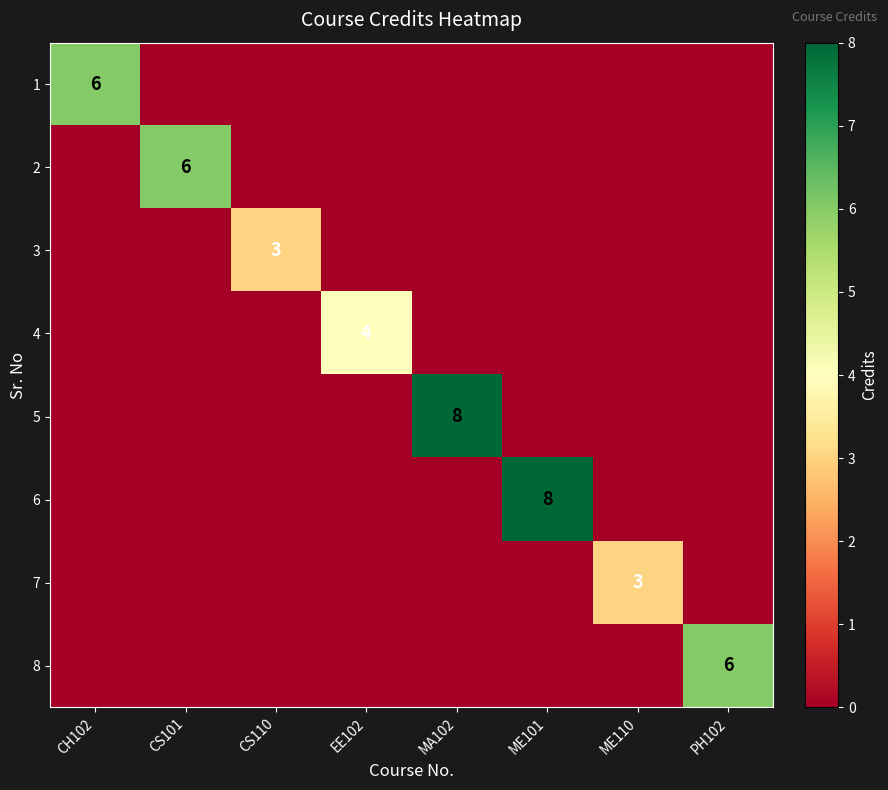

Which category has the highest value across all series?

MA102